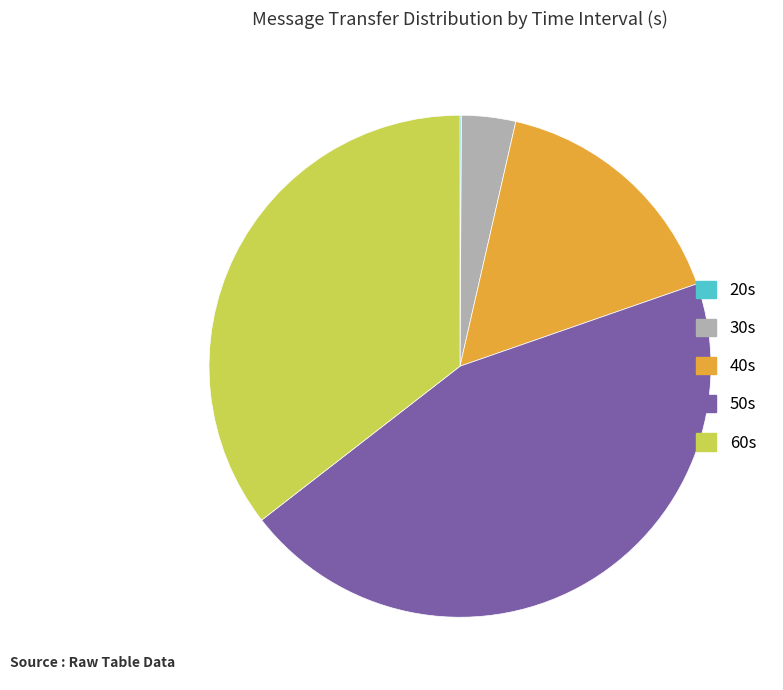

Does any single category account for the majority?

No